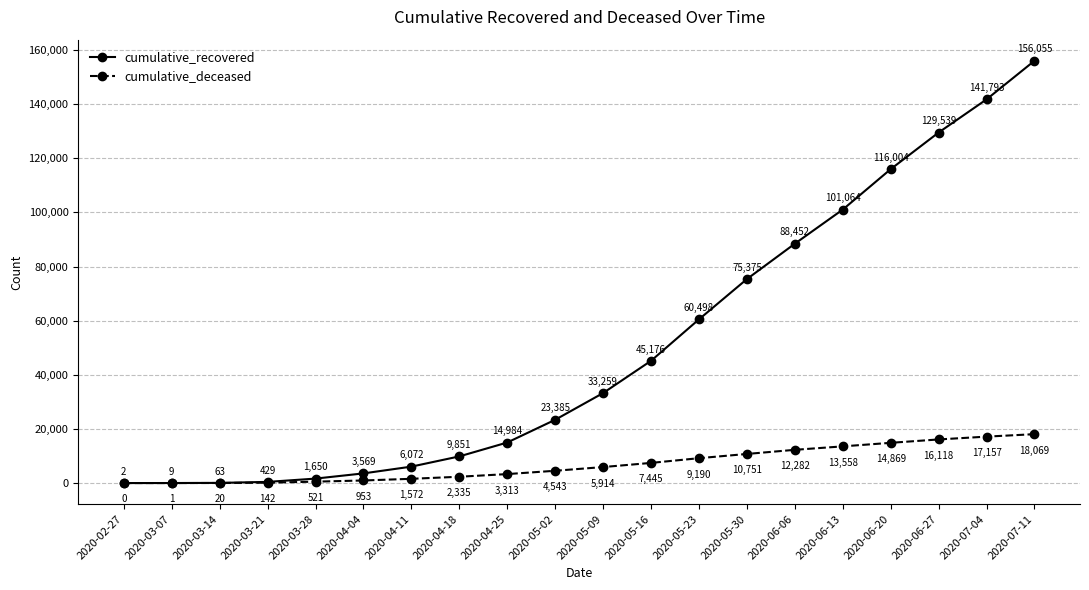

Read the cumulative_recovered value at 2020-05-23.

60498